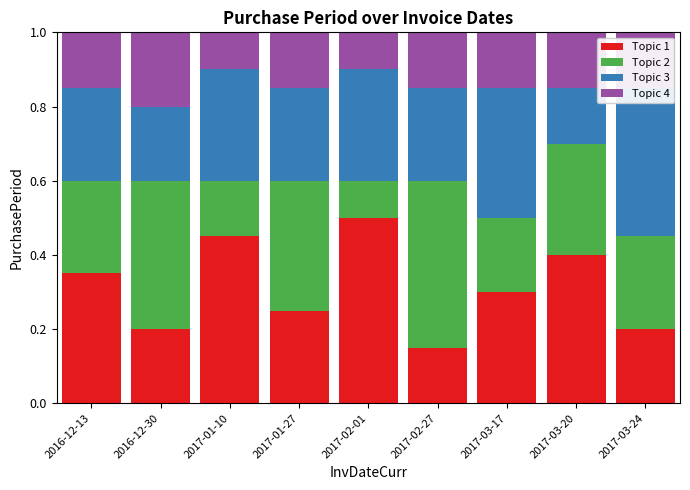

At which label does Topic 1 reach its peak?

2017-02-01